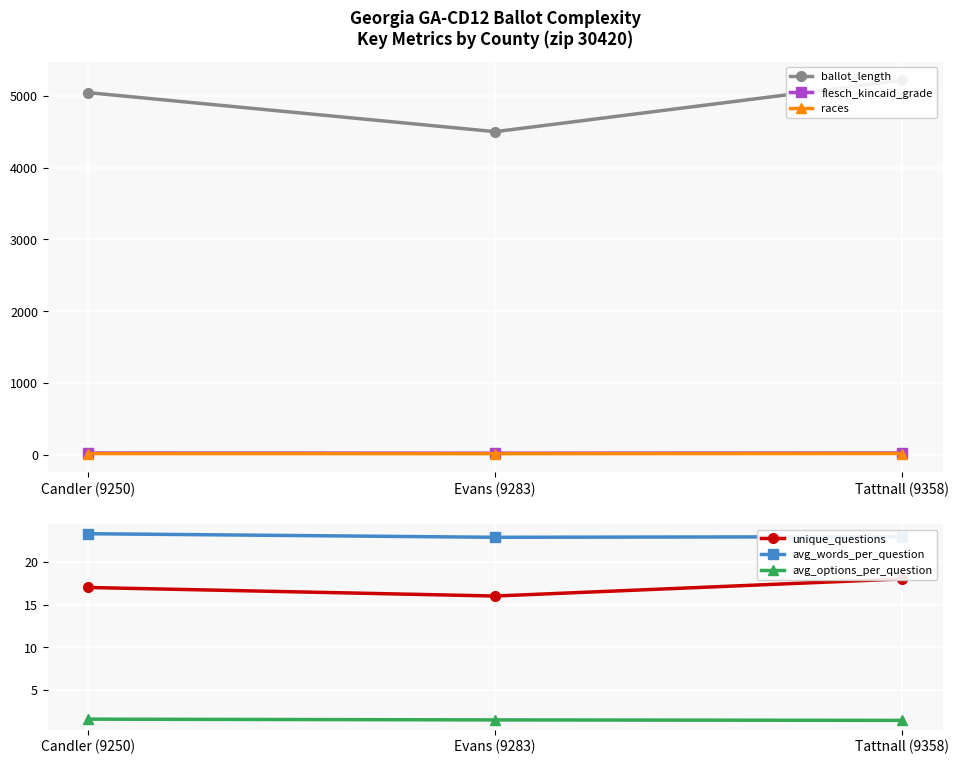

What is the average value of the avg_words_per_question series?

23.0